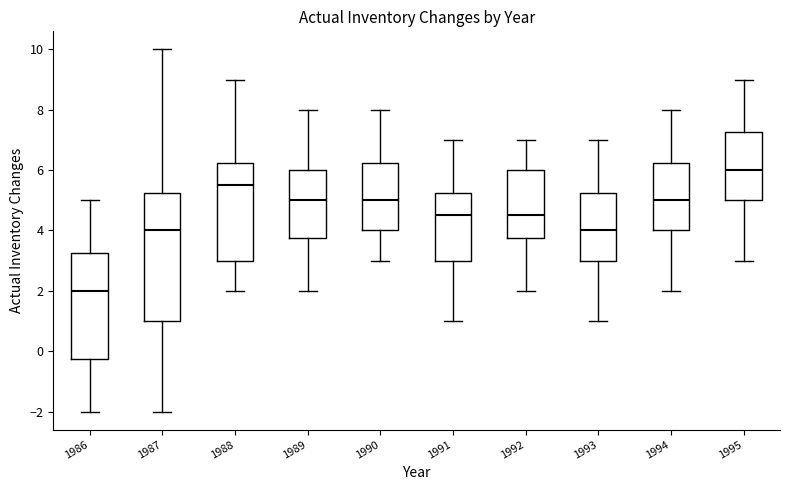

Which box is the tallest, from its lower edge to its upper edge?

1987